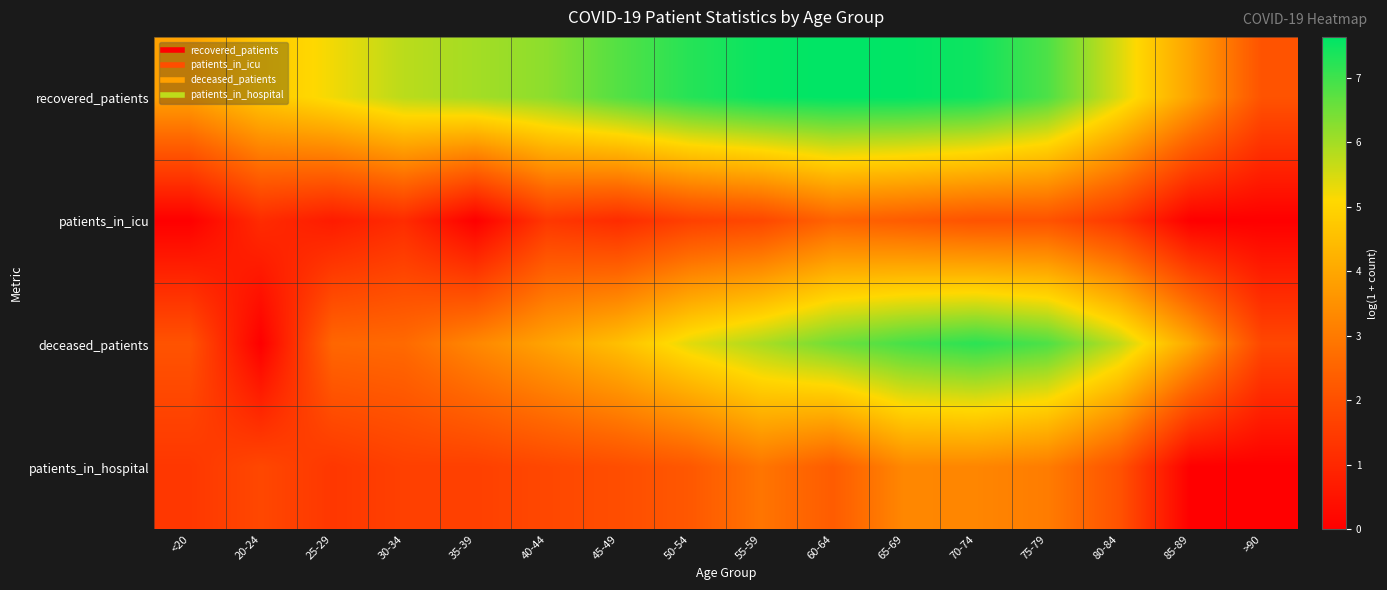

List the series in order of their overall mean, lowest first.

patients_in_icu, patients_in_hospital, deceased_patients, recovered_patients